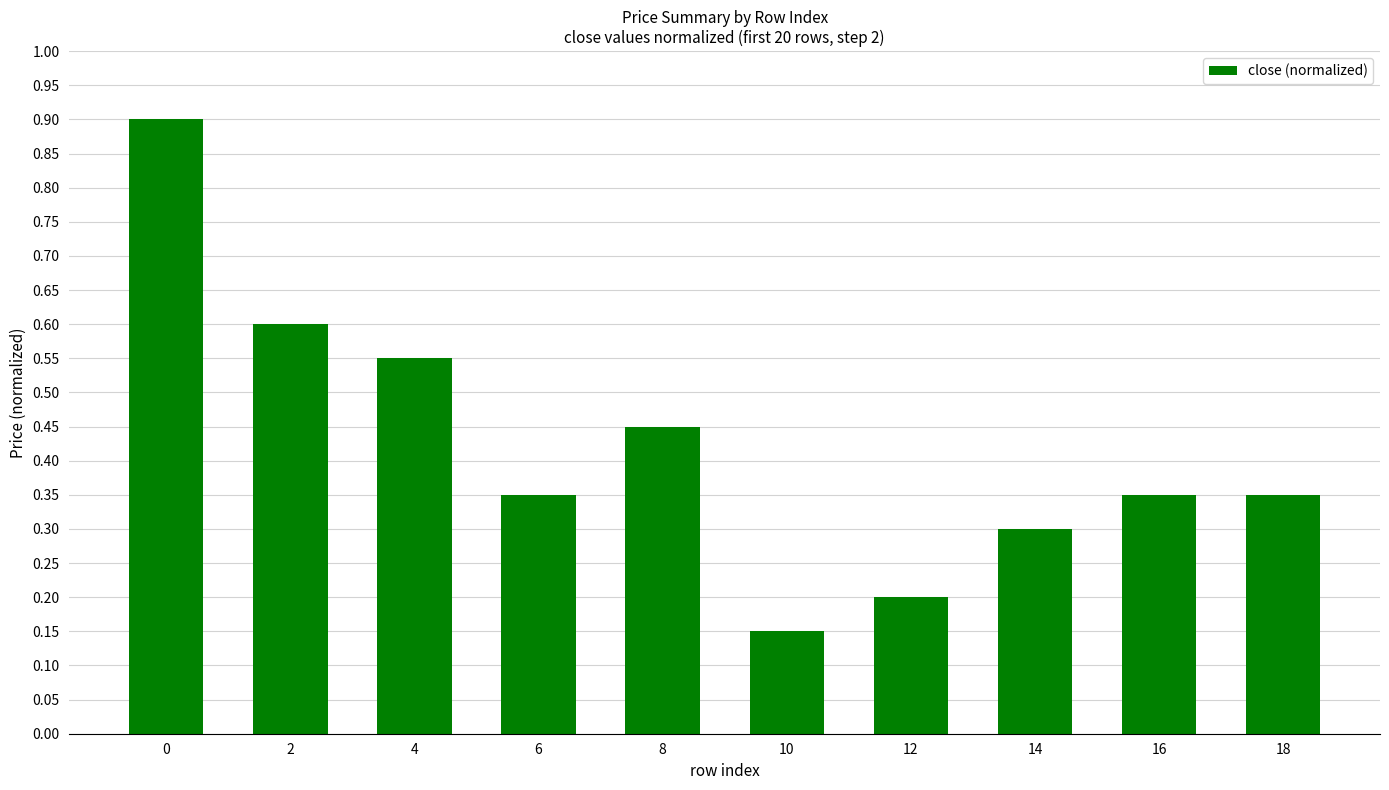

Which label corresponds to the smallest value in the chart?

10